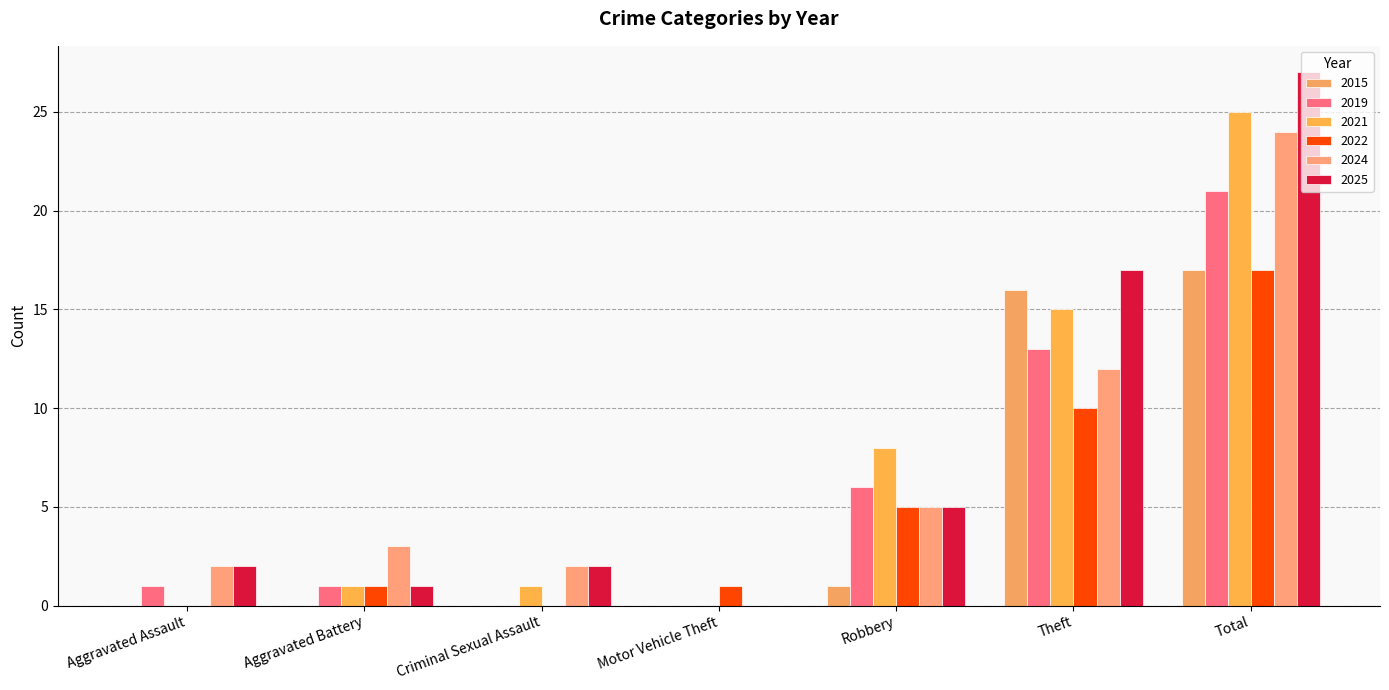

What is the total value across all series at Aggravated Assault?

5